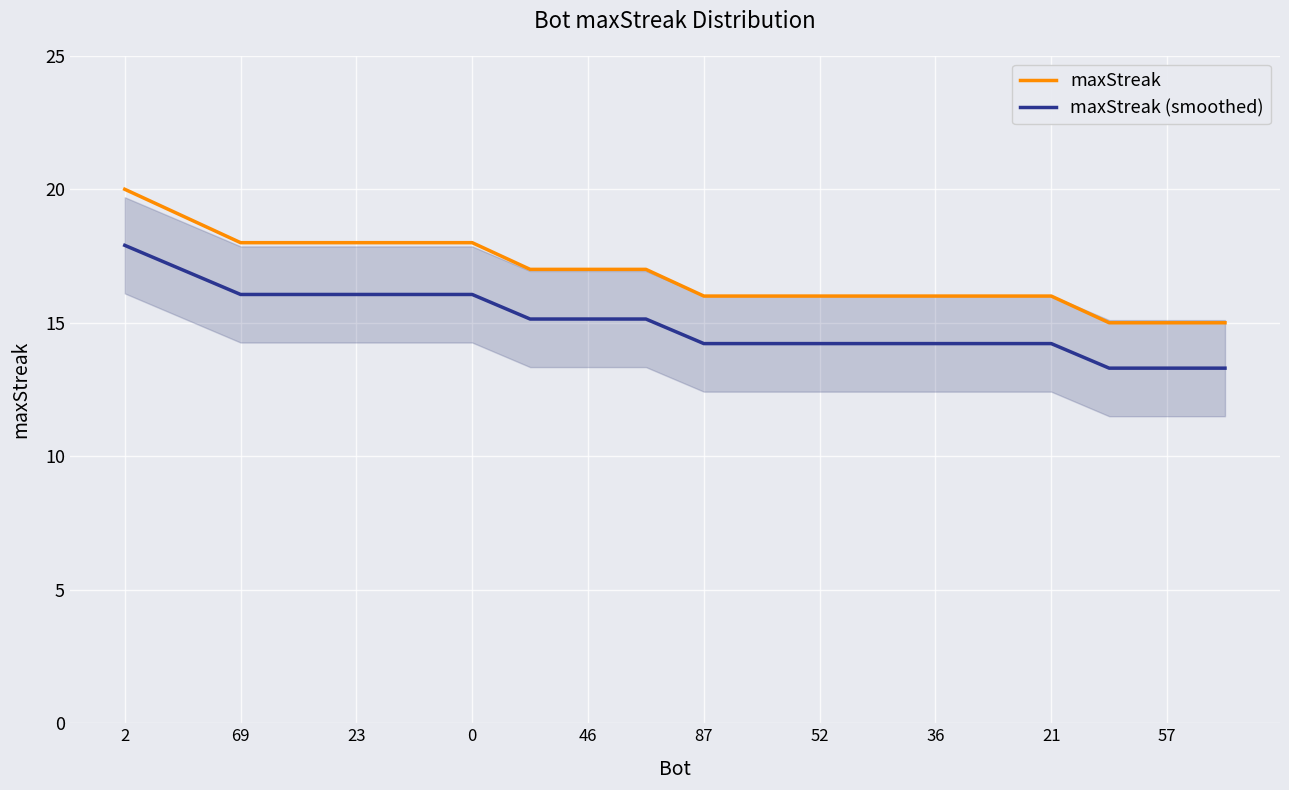

What is the maximum value for maxStreak?

20.0